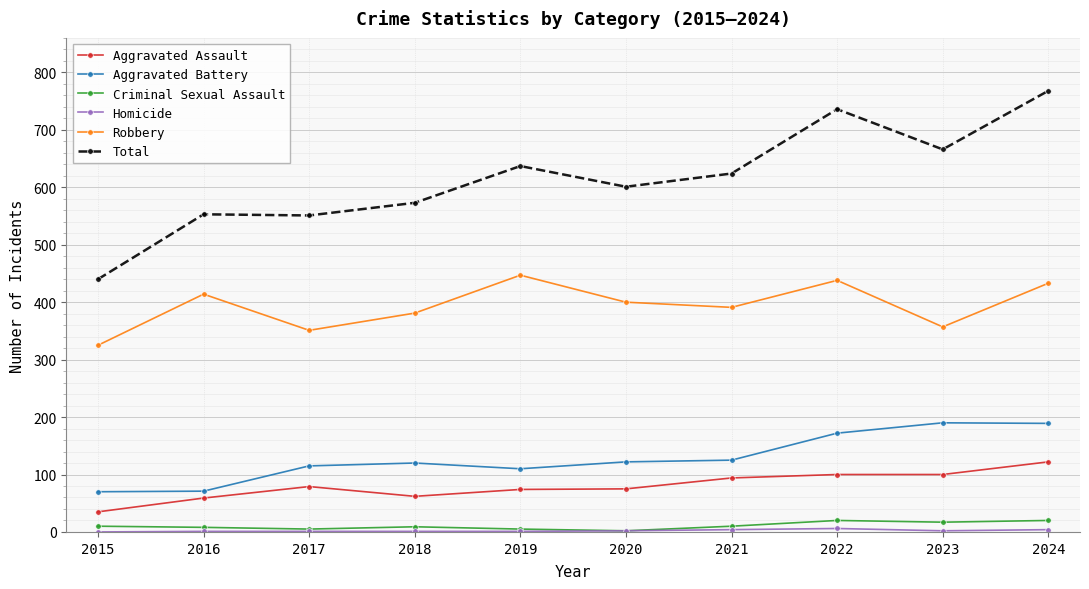

Between 2015 and 2017, which series saw the biggest shift?

Total